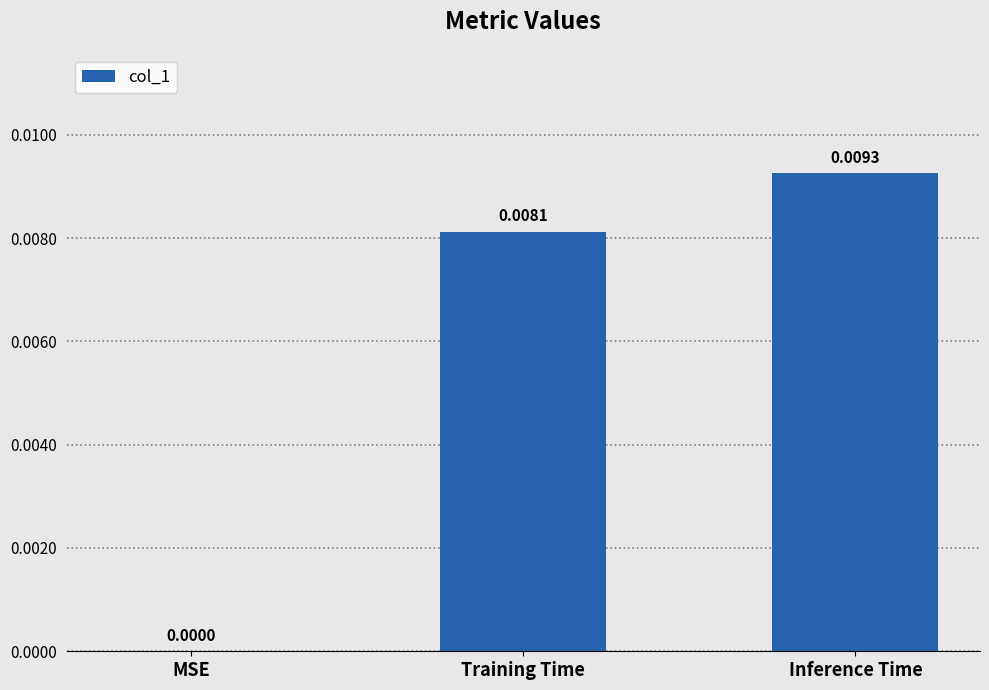

Where is the data nearest to the value 0?

MSE